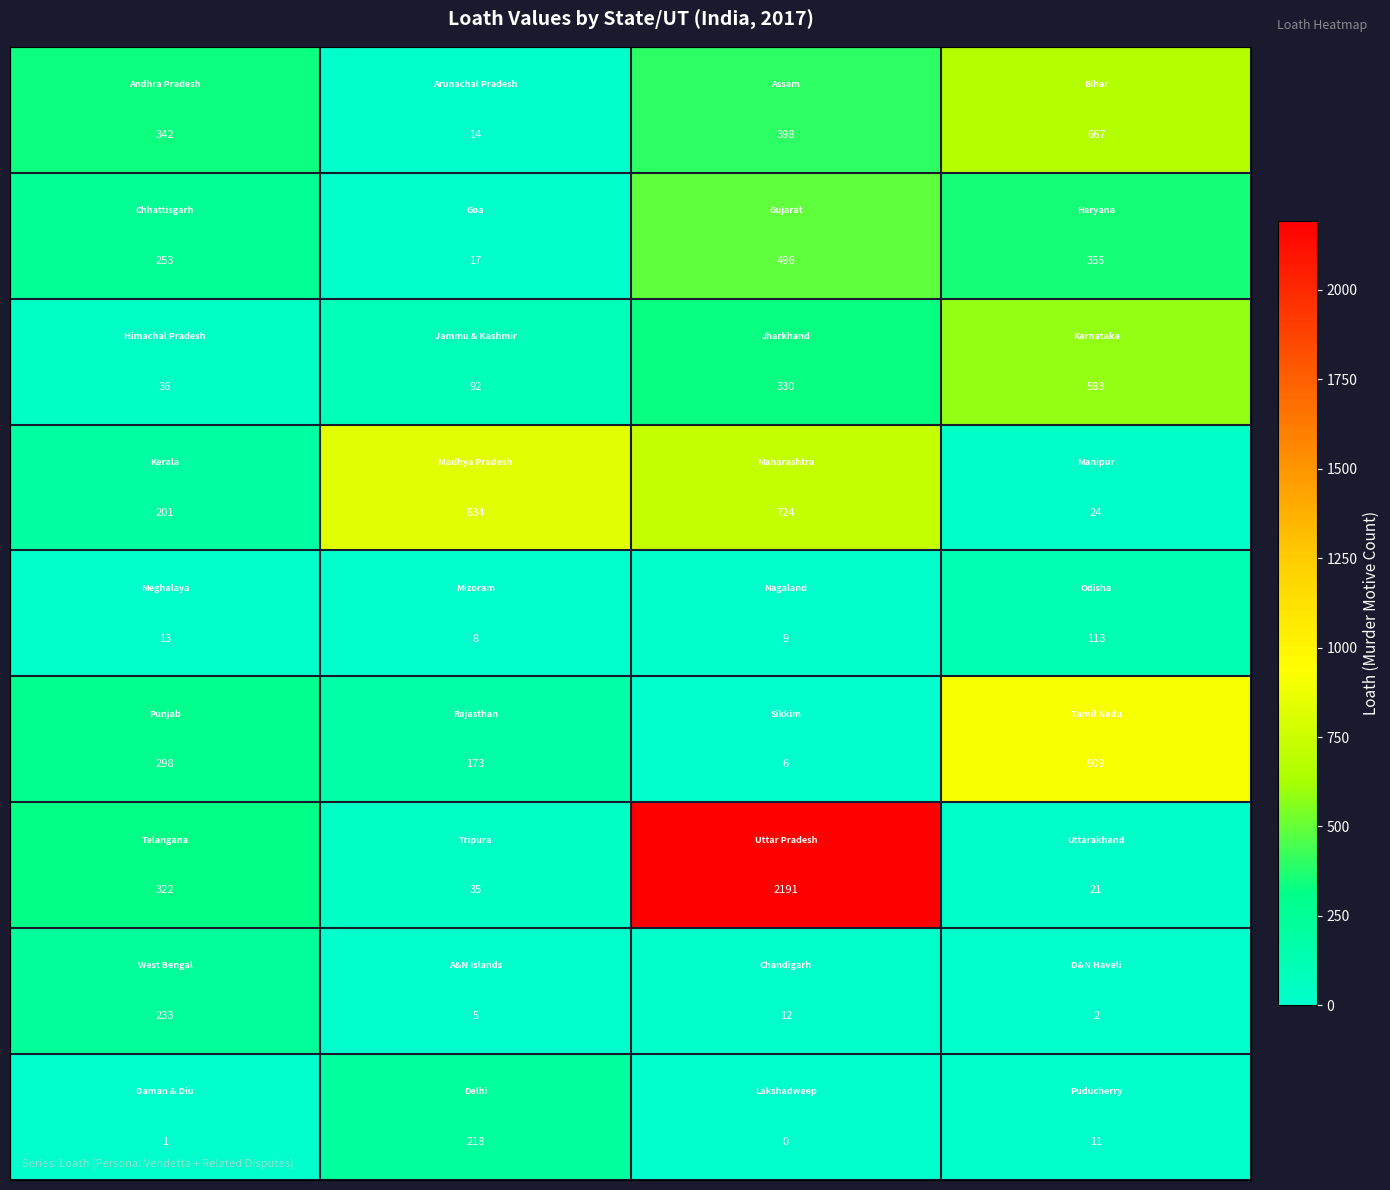

What is the greatest value displayed?

2191